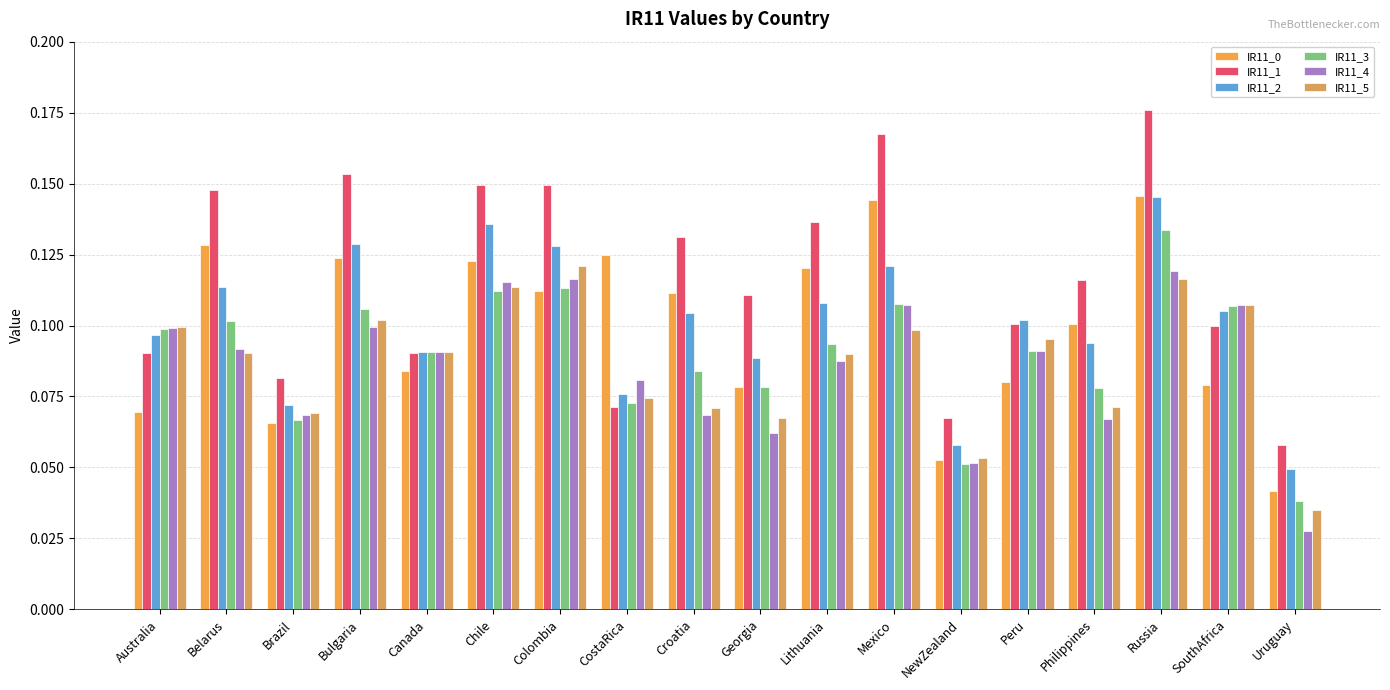

Is it true that IR11_2 equals 0.1 at Bulgaria?

True